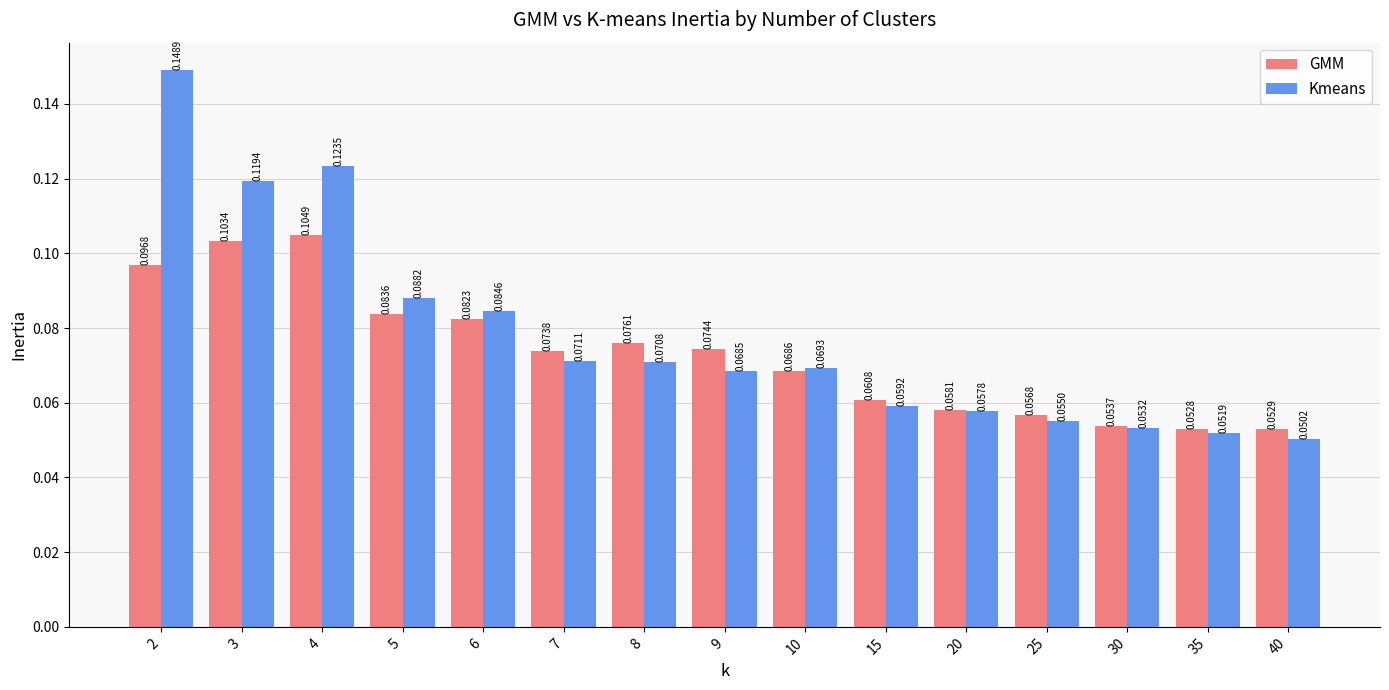

Where is GMM nearest to the value 0?

35